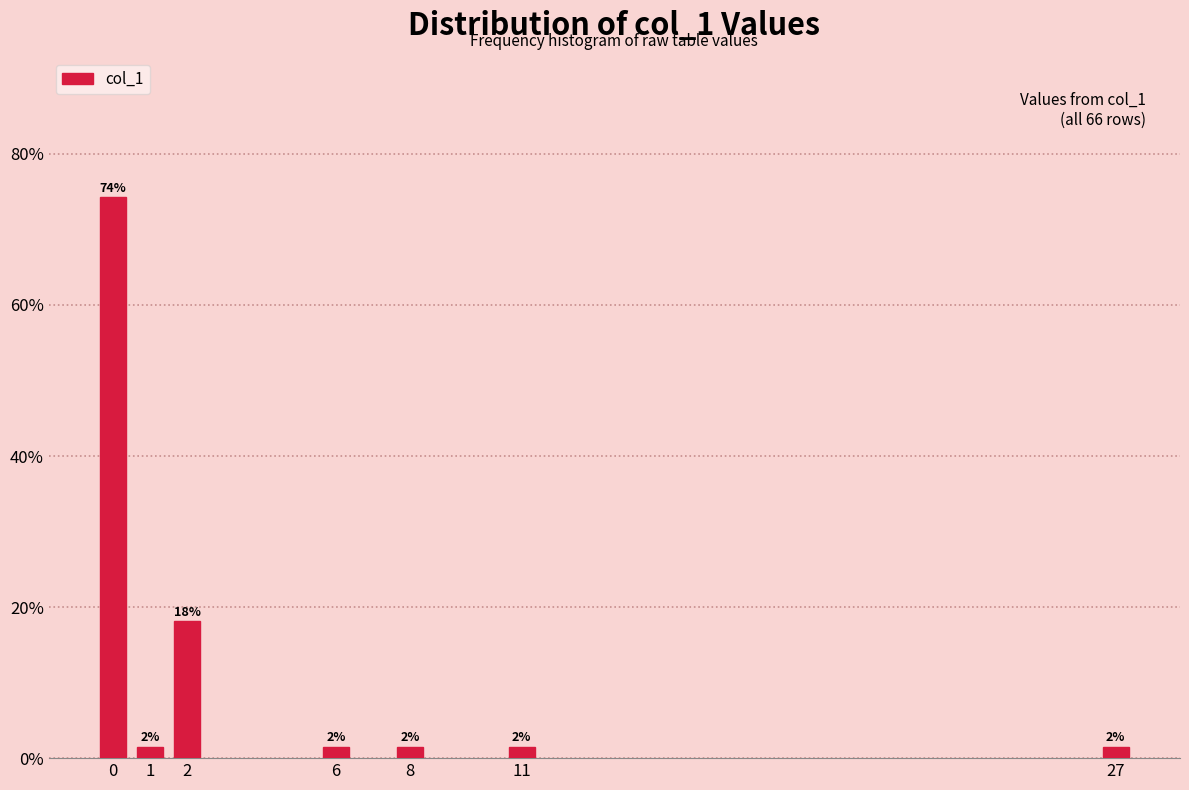

How many bars are there in total?

7